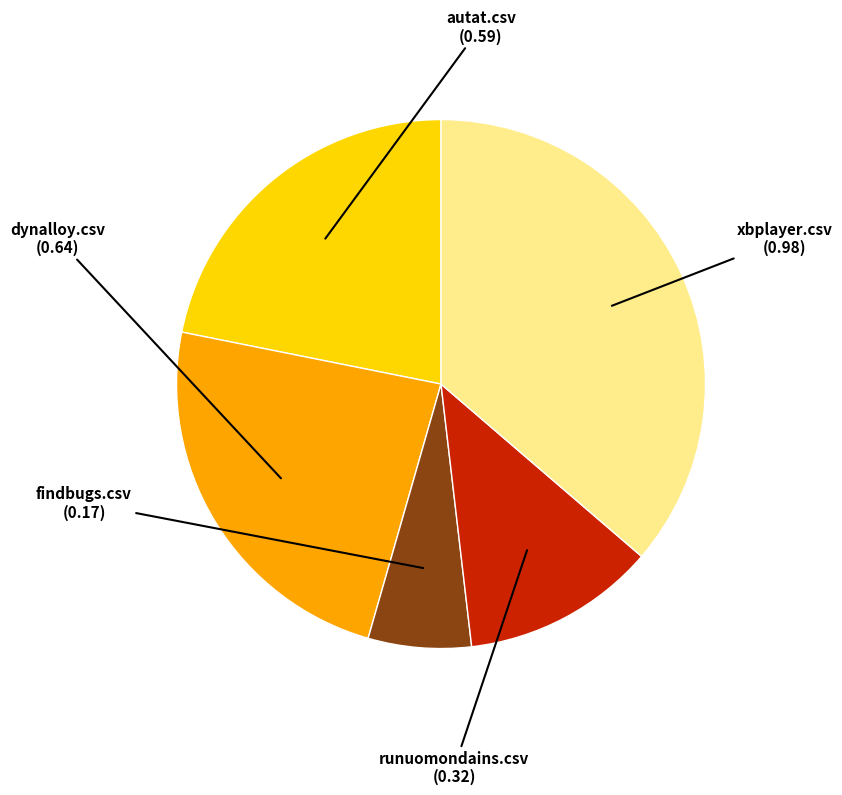

Which slice is the smallest?

findbugs.csv